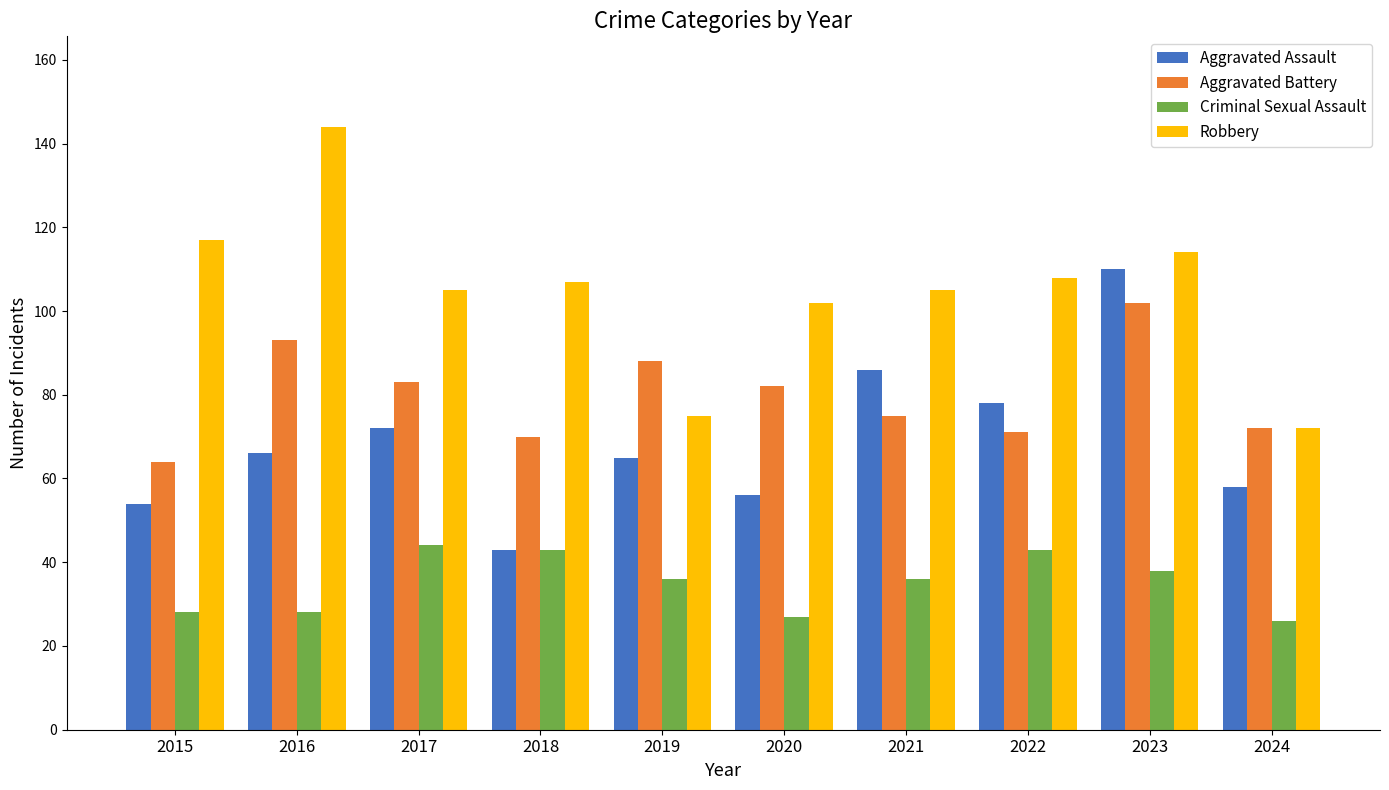

Which series has the largest range (max minus min)?

Robbery